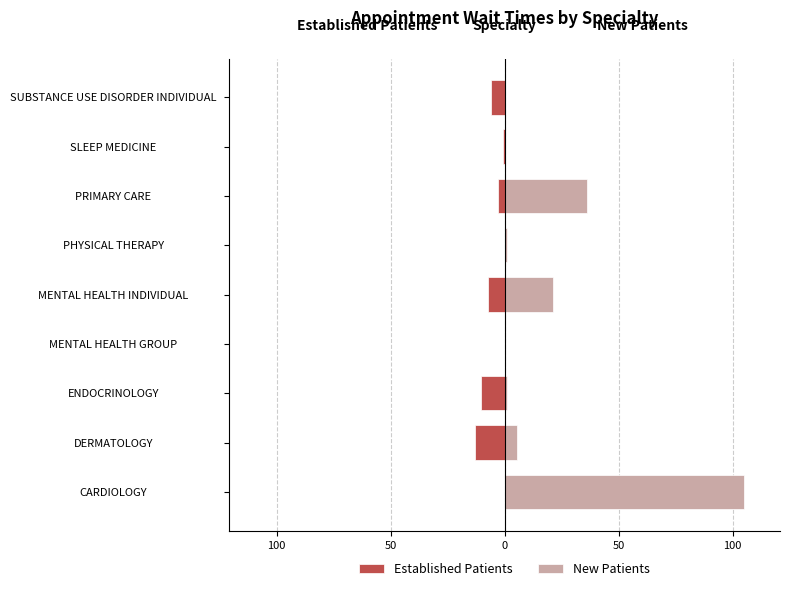

Reading left to right, list all the values displayed in this chart.

Established Patients: 0.0	-13.0	-10.4	0.0	-7.4	0.0	-3.0	-0.5	-6.0
New Patients: 105.0	5.5	1.0	0.0	21.3	1.0	36.2	0.0	0.0